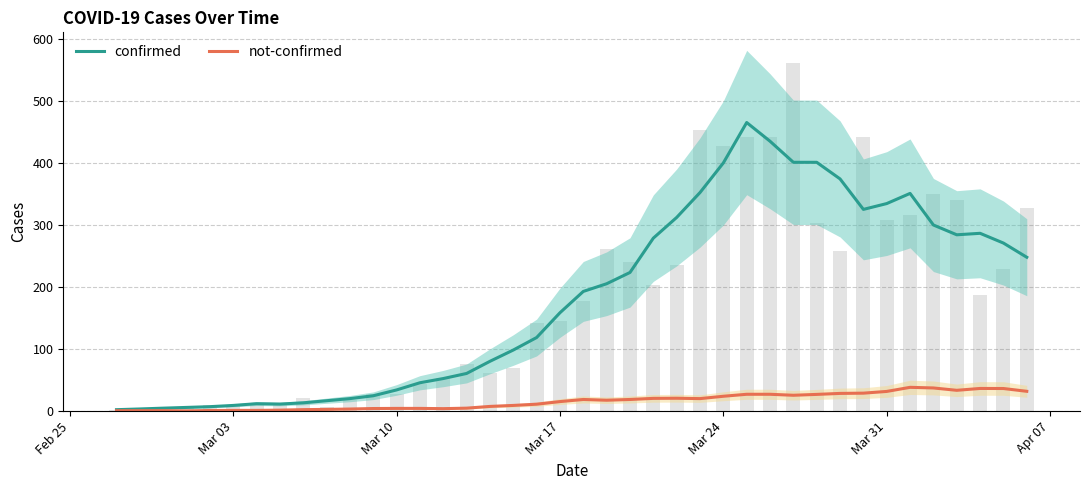

Is it true that not-confirmed equals 7.0 at 11?

False